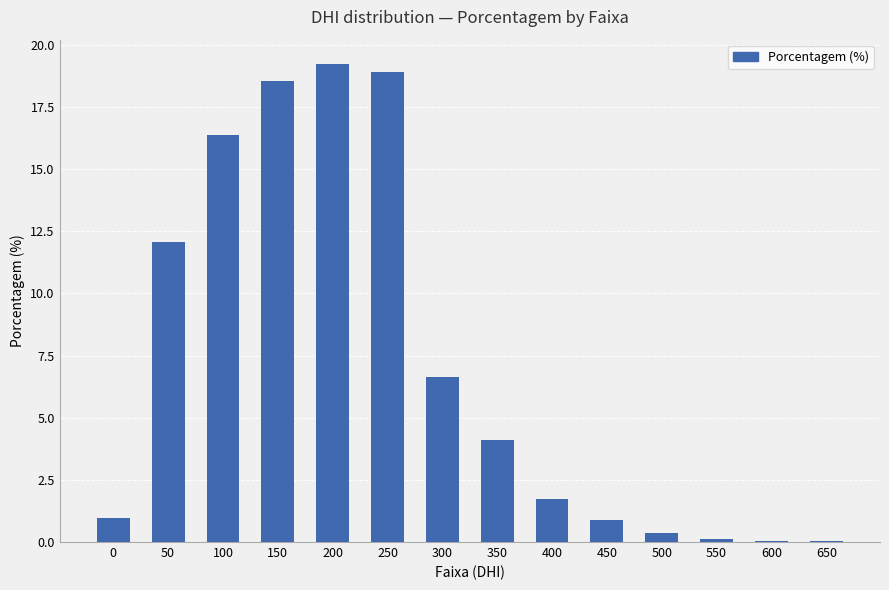

What is the sum of all values?

100.0